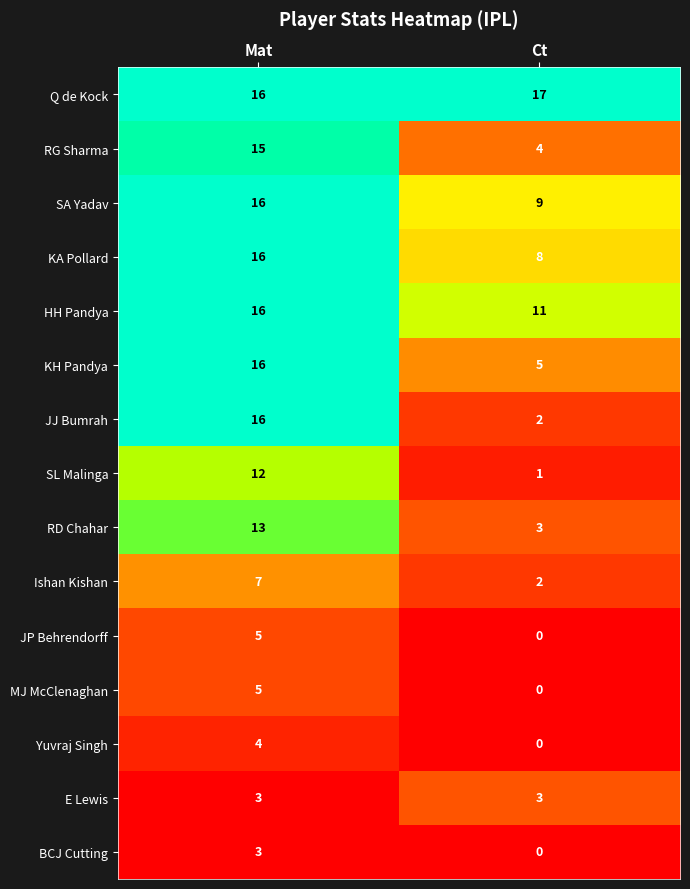

Which series has the largest total across all categories?

Q de Kock